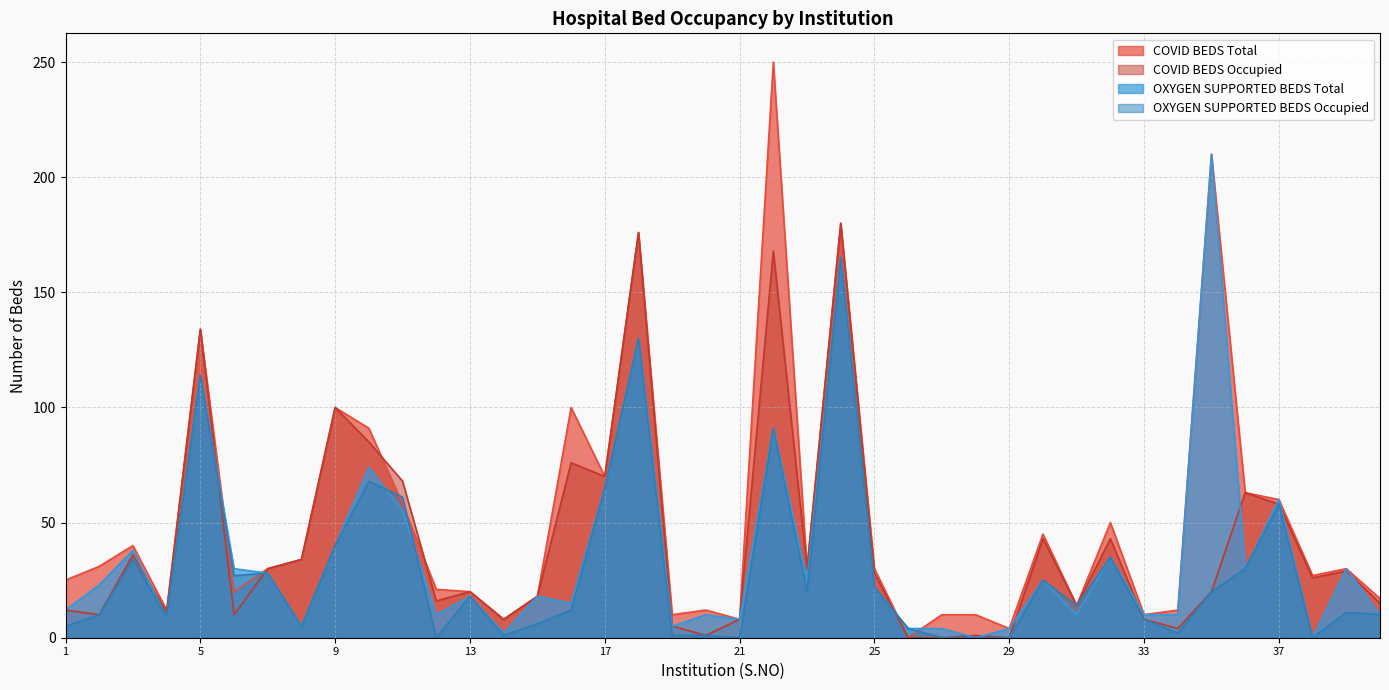

The value of COVID BEDS Occupied at 40 is 26. True or false?

False